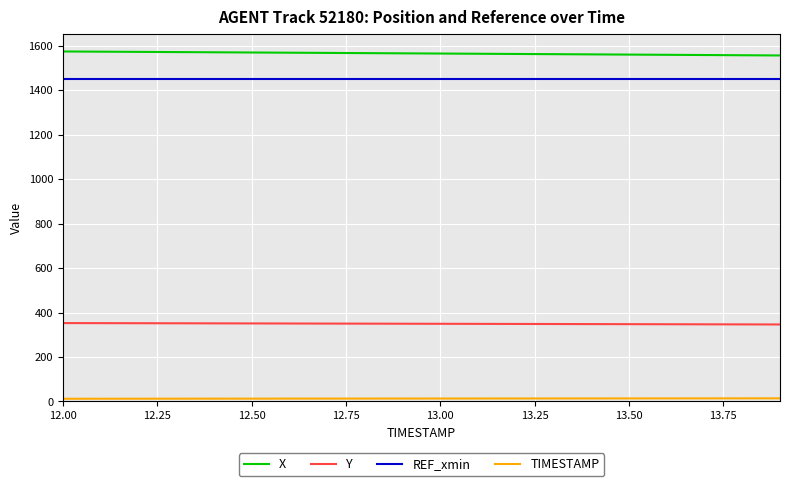

What is the sum of all Y values?

6988.3